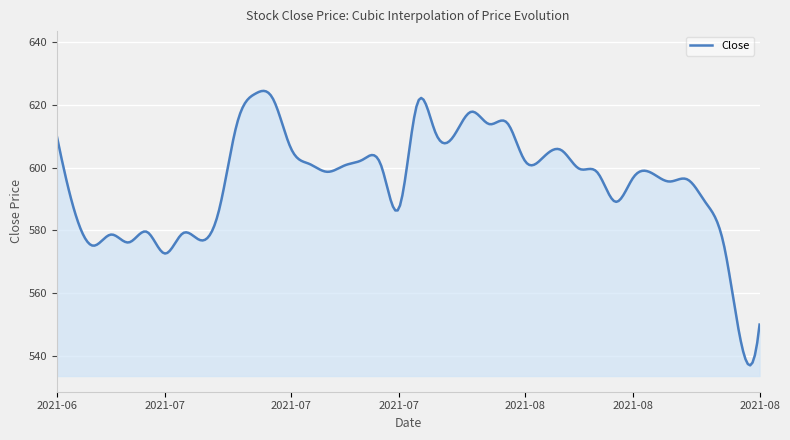

What is the maximum value shown in the chart?

624.4